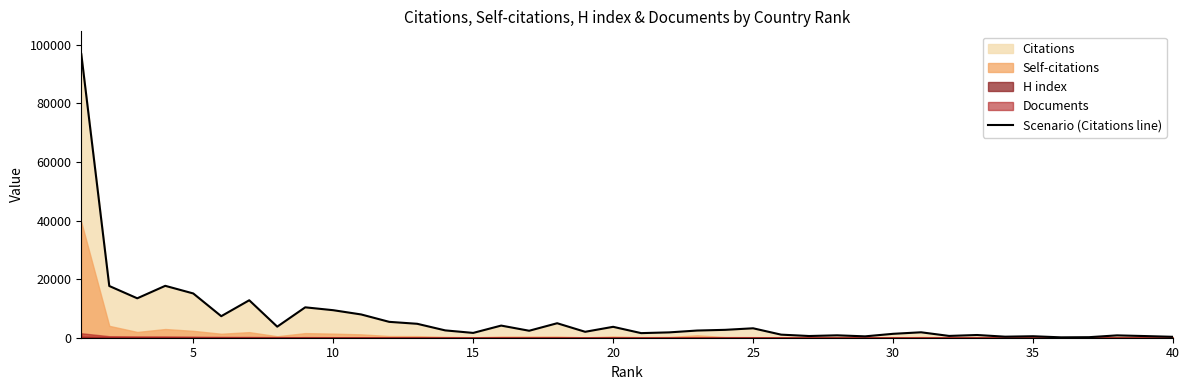

What is the minimum value shown in the chart?

132